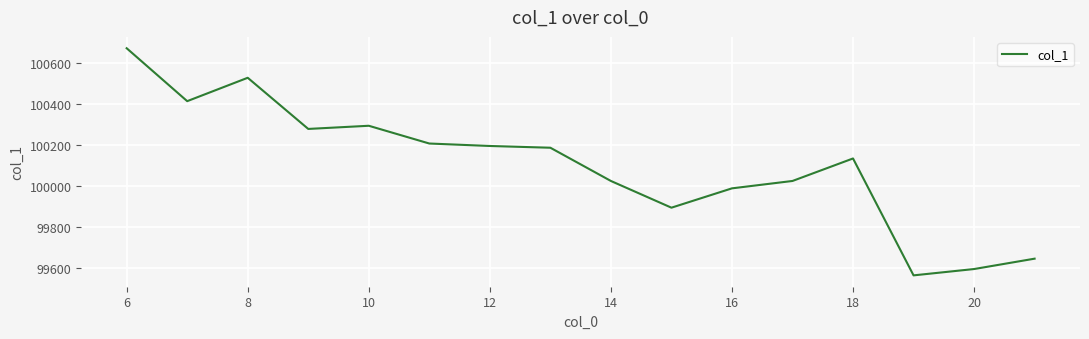

What is the difference between the maximum and minimum values?

1108.8